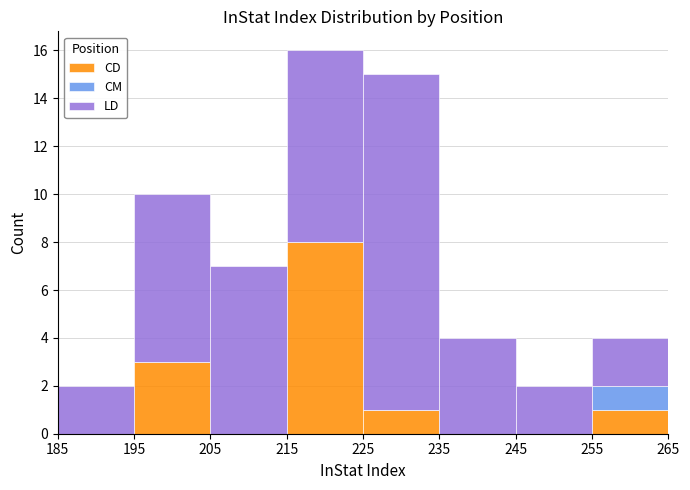

Reading left to right, list every stacked bar in this chart as the range it spans on the x-axis followed by its total height. The values are not printed on the chart, so give them approximately, as read against the axis.

185 to 195: 2
195 to 205: 10
205 to 215: 7
215 to 225: 16
225 to 235: 15
235 to 245: 4
245 to 255: 2
255 to 265: 4